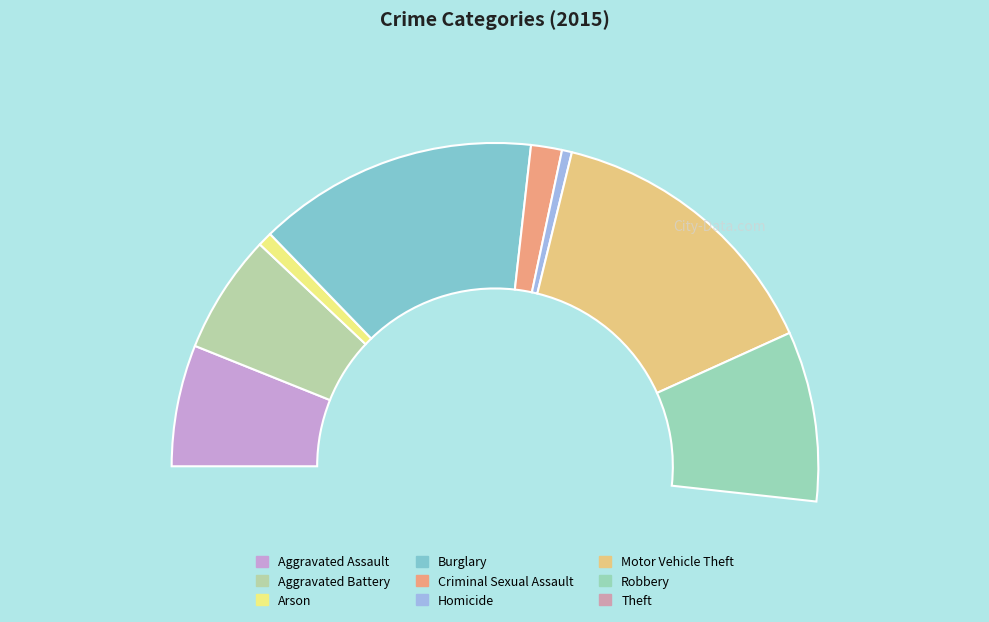

Is there a majority slice in this chart?

No